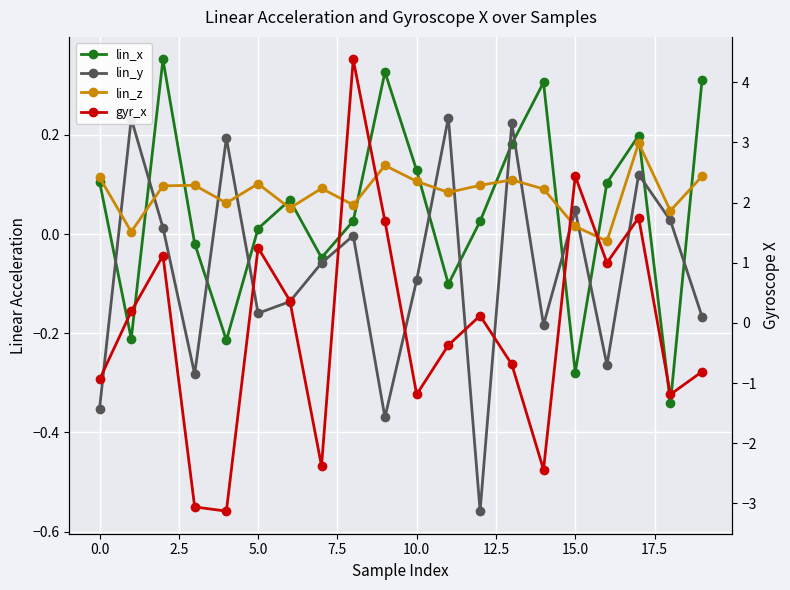

How many values in the lin_y series exceed 0?

8